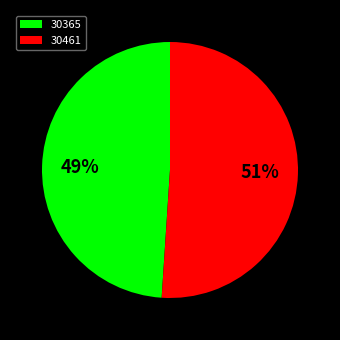

What percentage is the 30461 slice, to the nearest percent?

51%